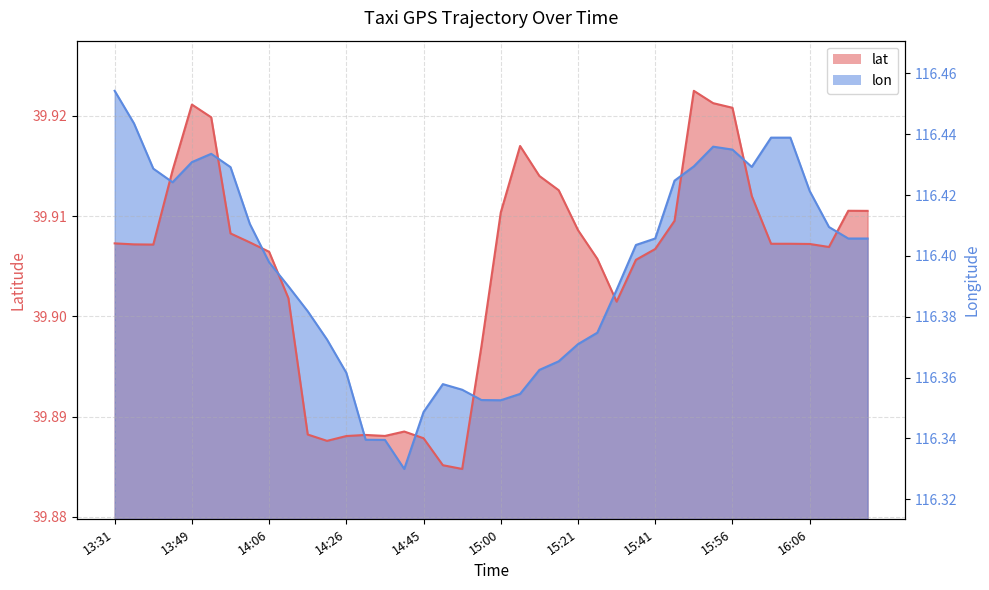

What is the lowest value of the lat series?

39.9